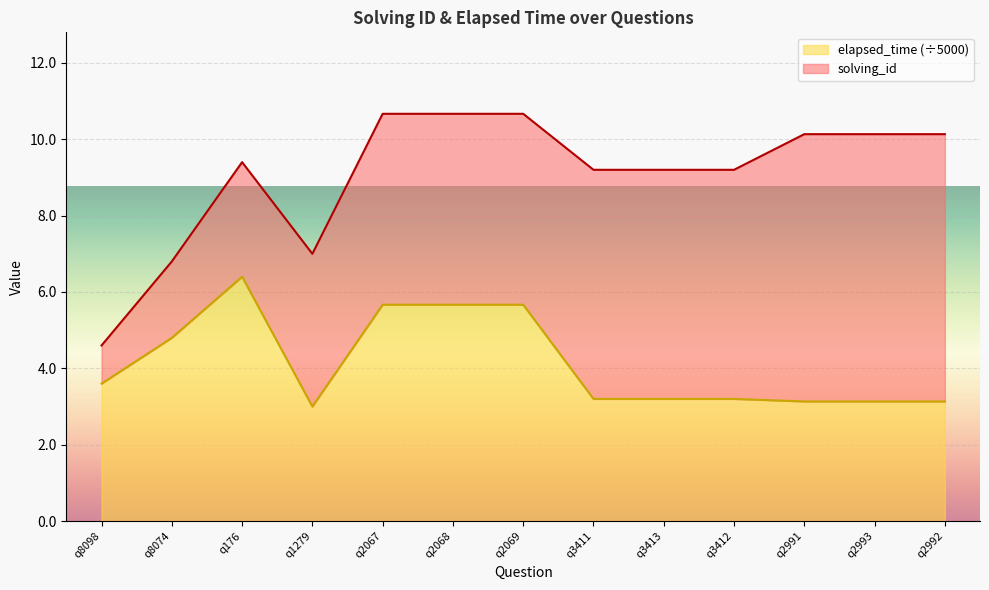

What is the ratio of the value at q2991 to the value at q3411?

1.0